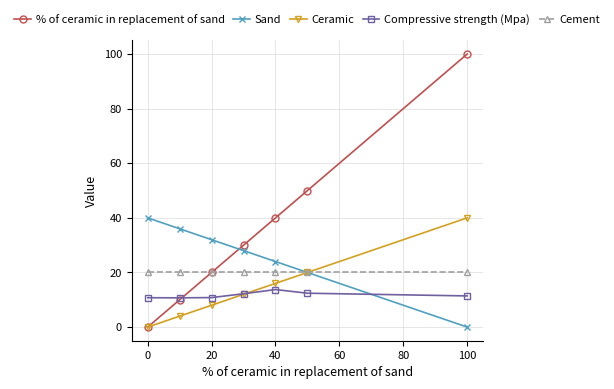

How many intersections are there between % of ceramic in replacement of sand and Sand?

1